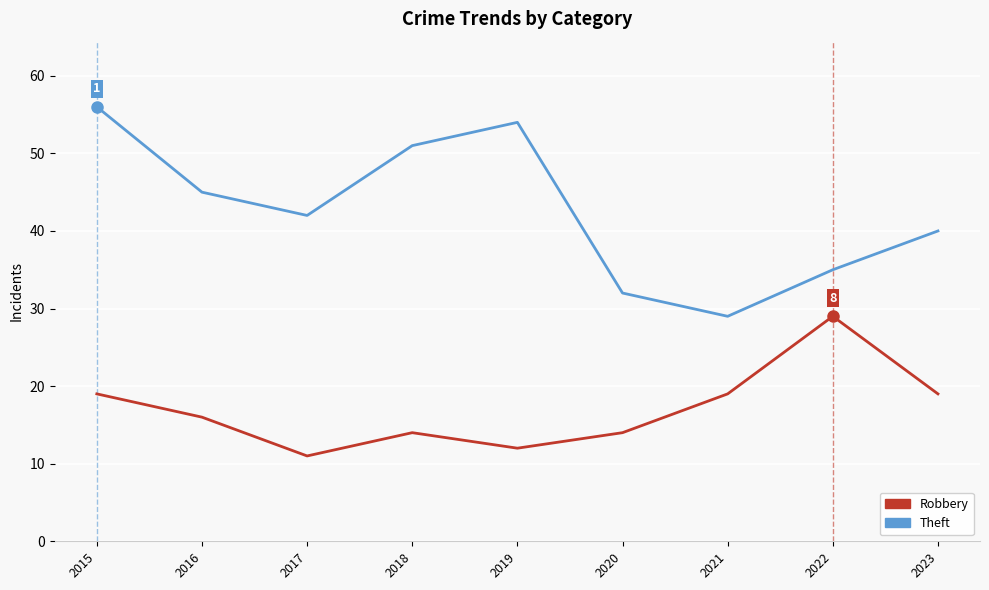

Which series has the largest range (max minus min)?

Theft